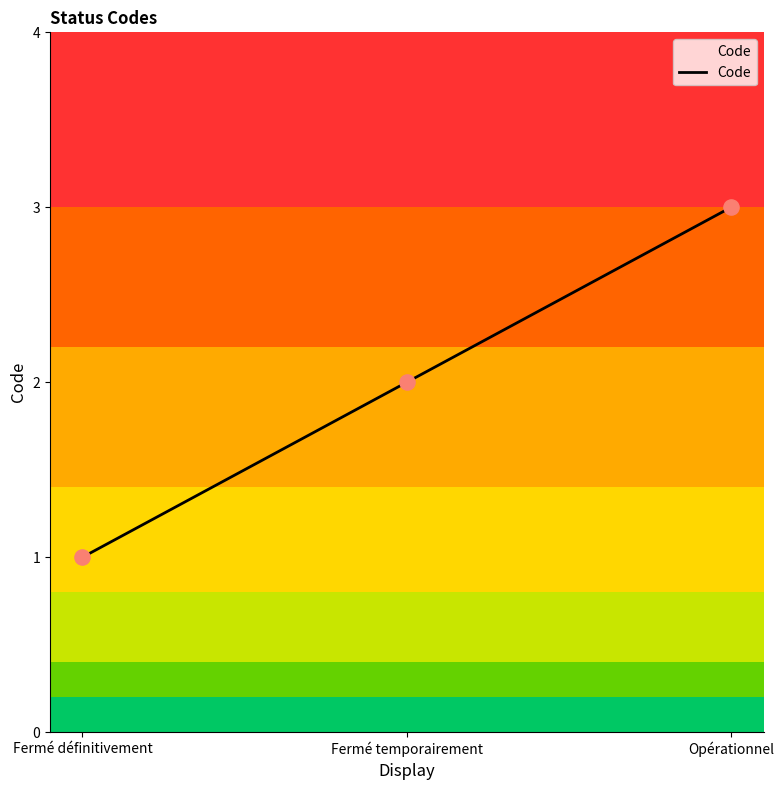

Approximately how many times larger is the value at Fermé temporairement compared to Opérationnel?

0.7